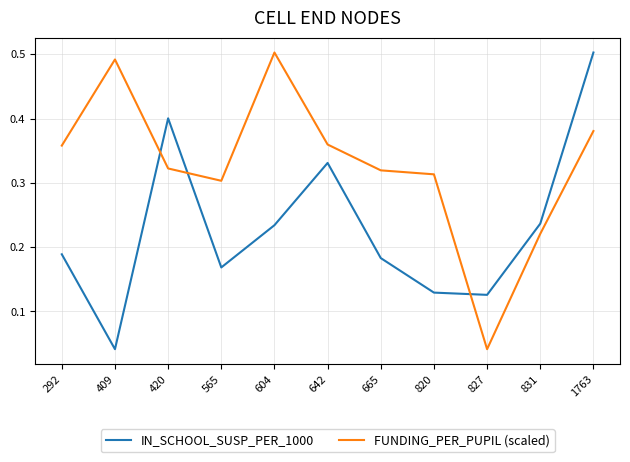

Is the value of FUNDING_PER_PUPIL (scaled) at 1763 greater than the value of IN_SCHOOL_SUSP_PER_1000 at 420?

No